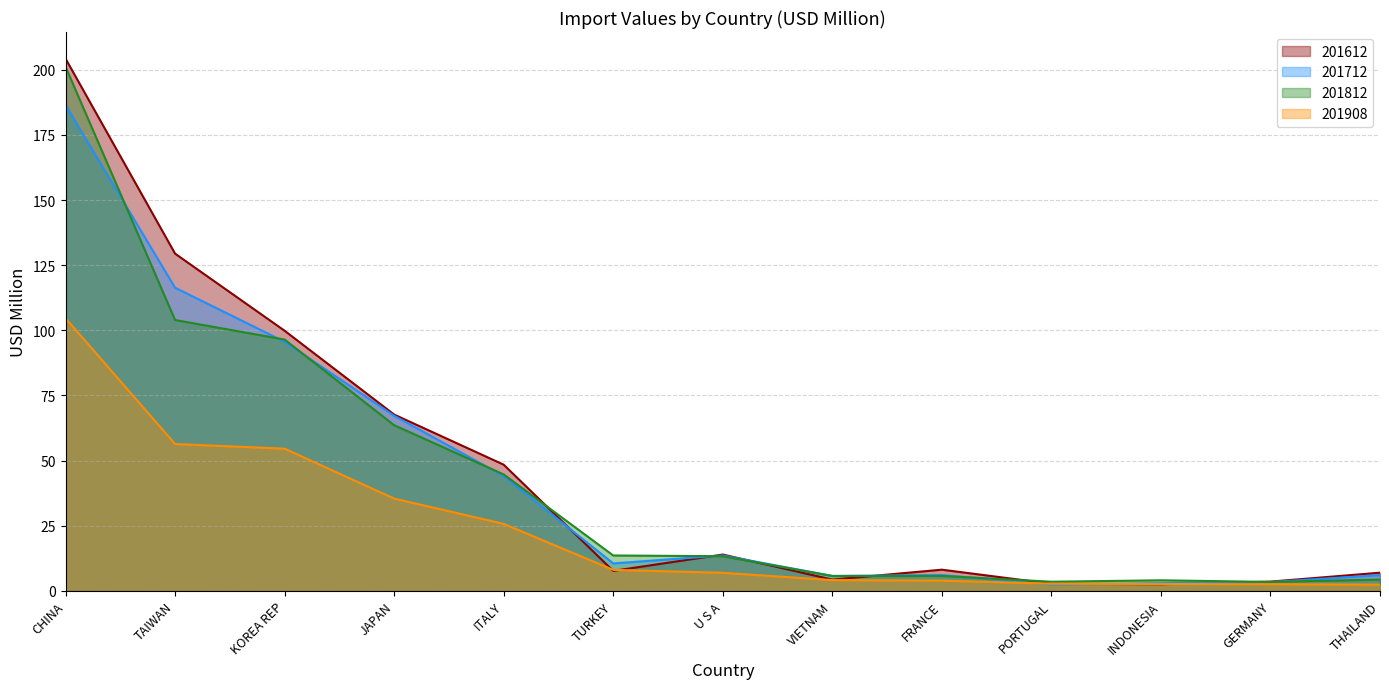

How many data points does each series have?

13